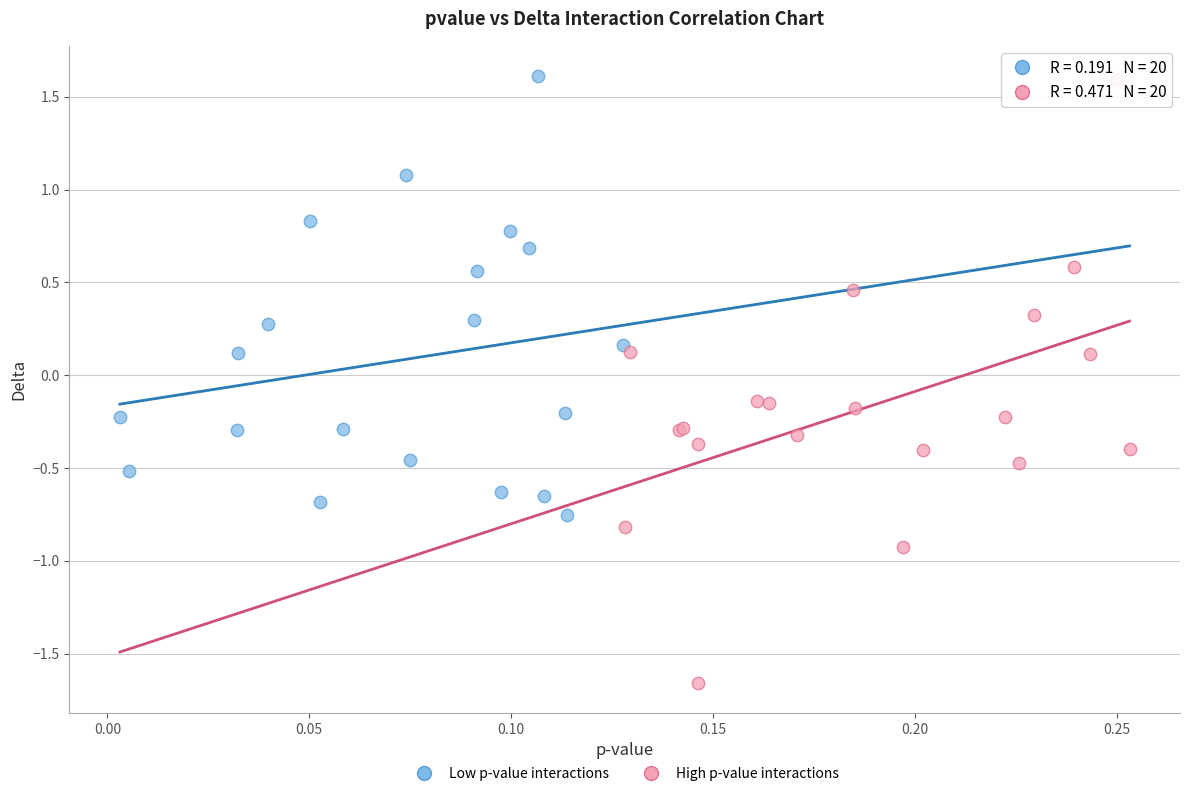

Which series reaches the minimum Y coordinate?

High p-value interactions